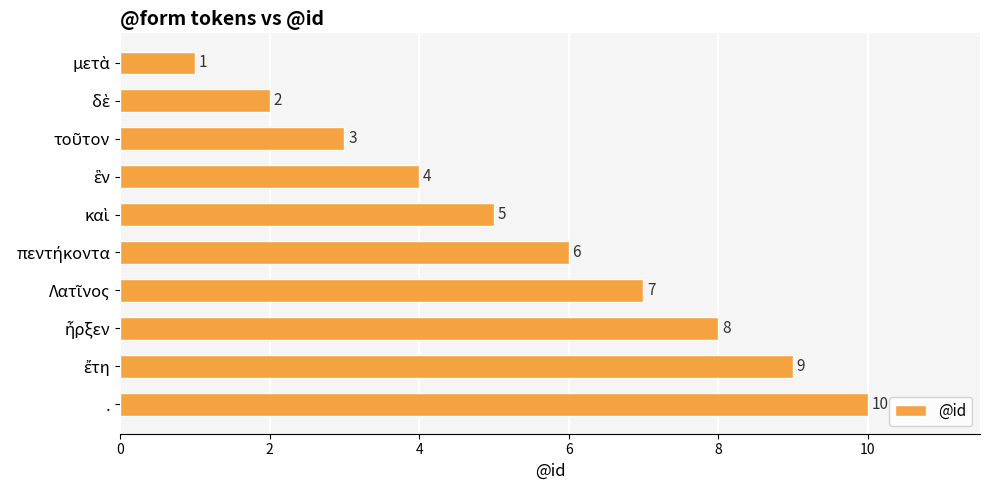

Count the number of data series in this chart.

1